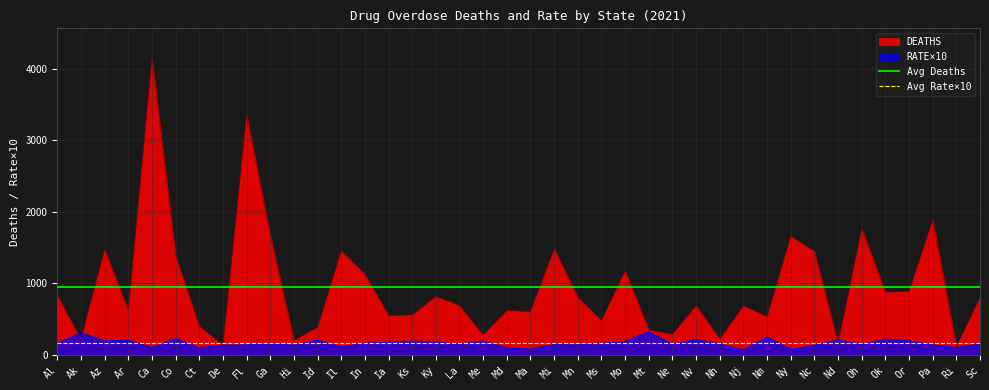

Where is DEATHS nearest to the value 2132?

Pa